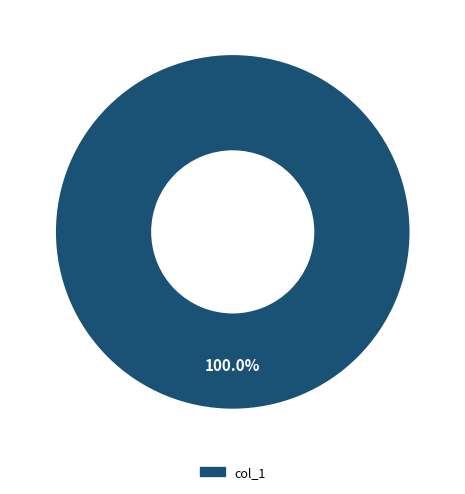

Is there a majority slice in this chart?

Yes